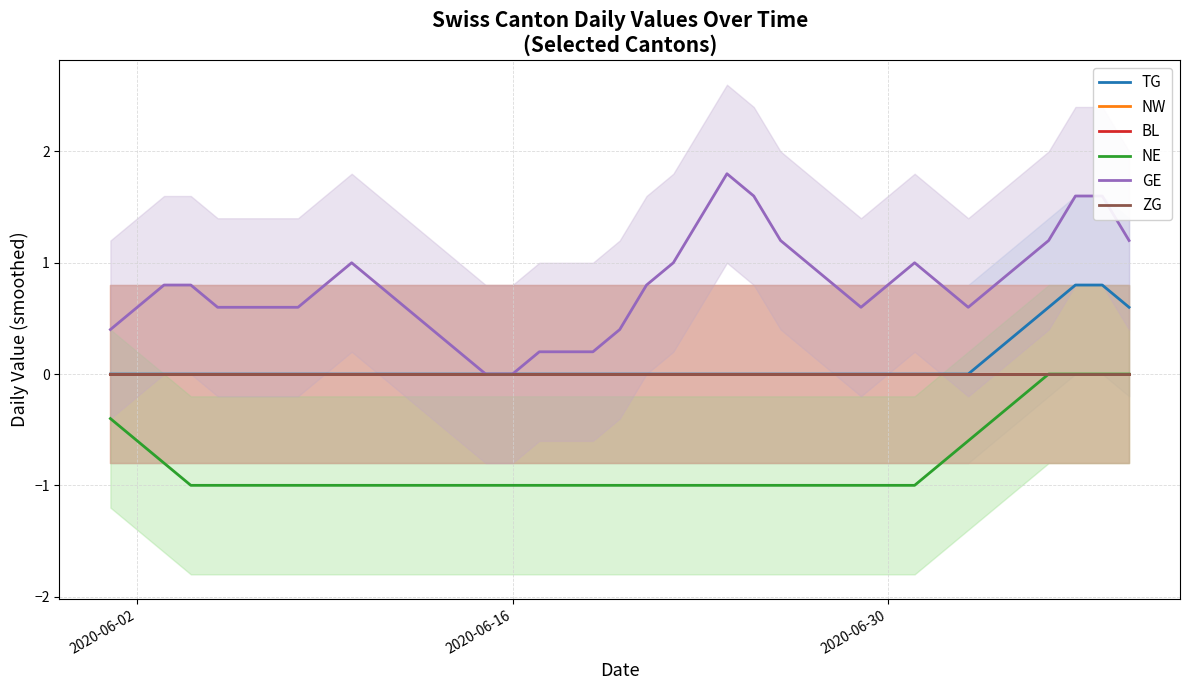

Which series has the largest total across all categories?

GE